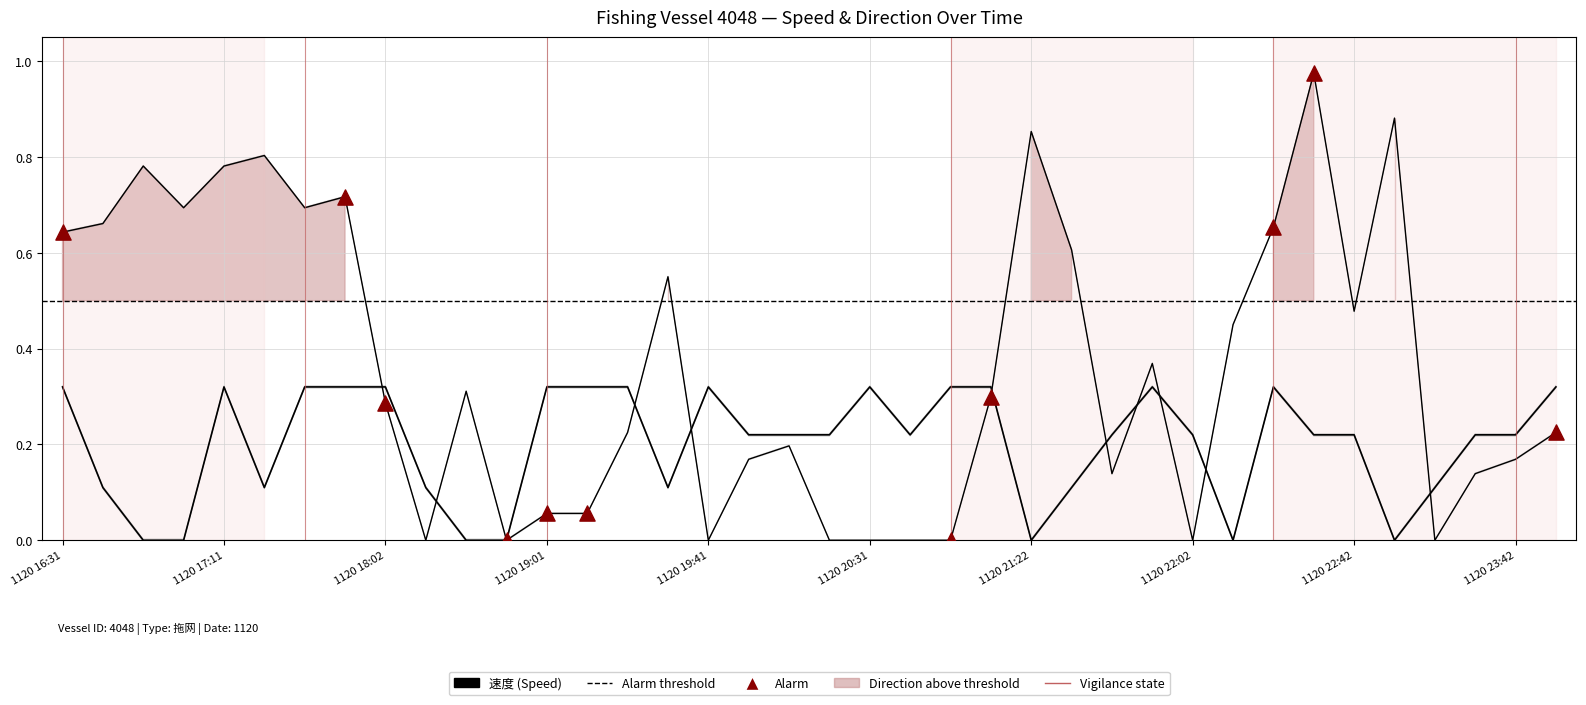

At which category is the sum across all series the highest?

1120 22:32